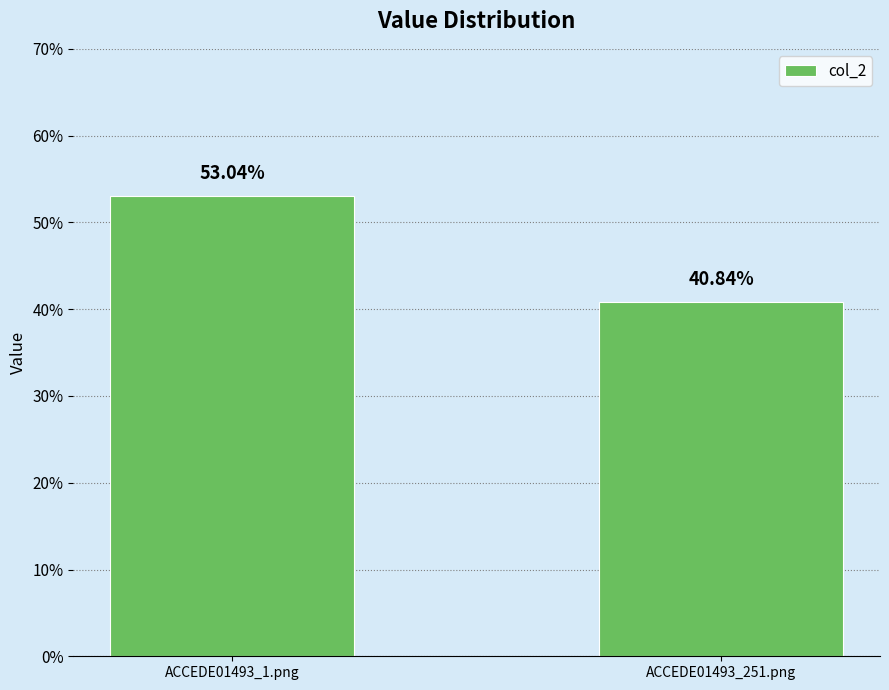

At which category does the chart reach its minimum across all series?

ACCEDE01493_251.png